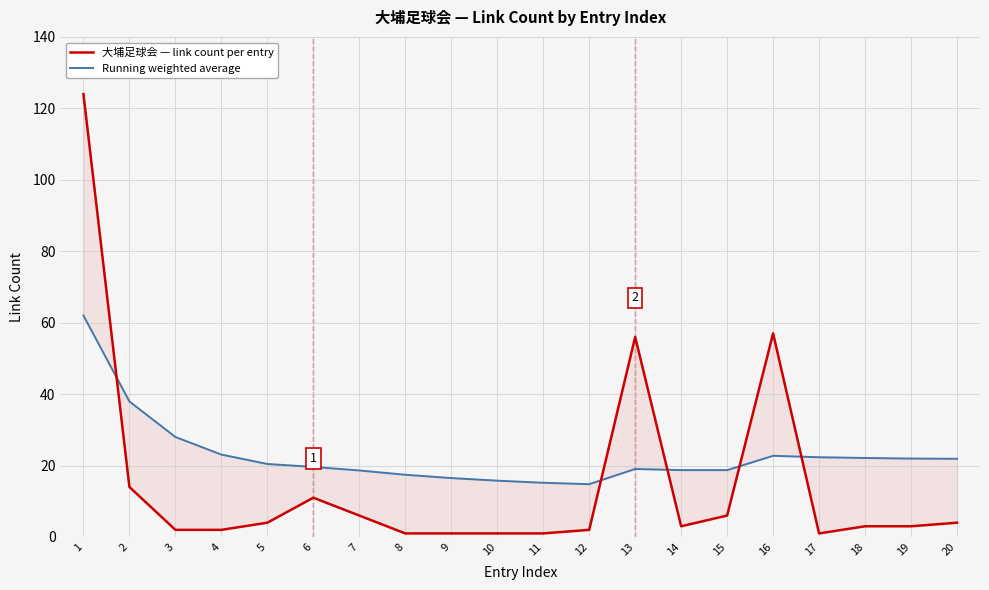

Reading right to left, extract all data points from this chart.

大埔足球会 — link count per entry: 4.0	3.0	3.0	1.0	57.0	6.0	3.0	56.0	2.0	1.0	1.0	1.0	1.0	6.0	11.0	4.0	2.0	2.0	14.0	124.0
Running weighted average: 21.9	22.0	22.1	22.3	22.7	18.7	18.7	19.0	14.8	15.2	15.8	16.5	17.4	18.6	19.6	20.4	23.1	28.0	38.0	62.0